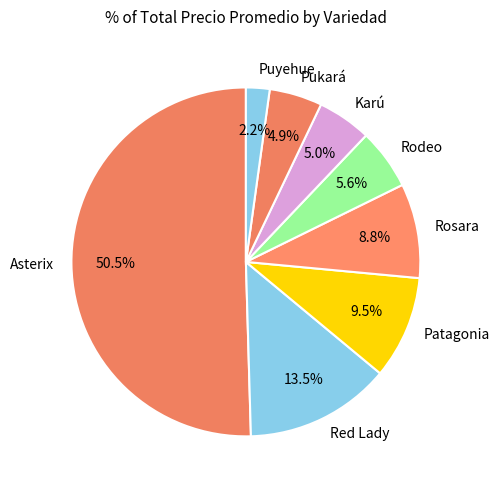

To the nearest percent, what is the average slice percentage?

12%